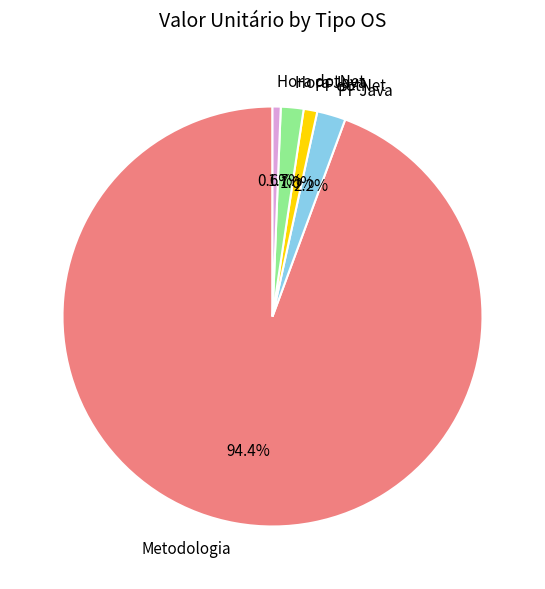

Does any single category account for the majority?

Yes